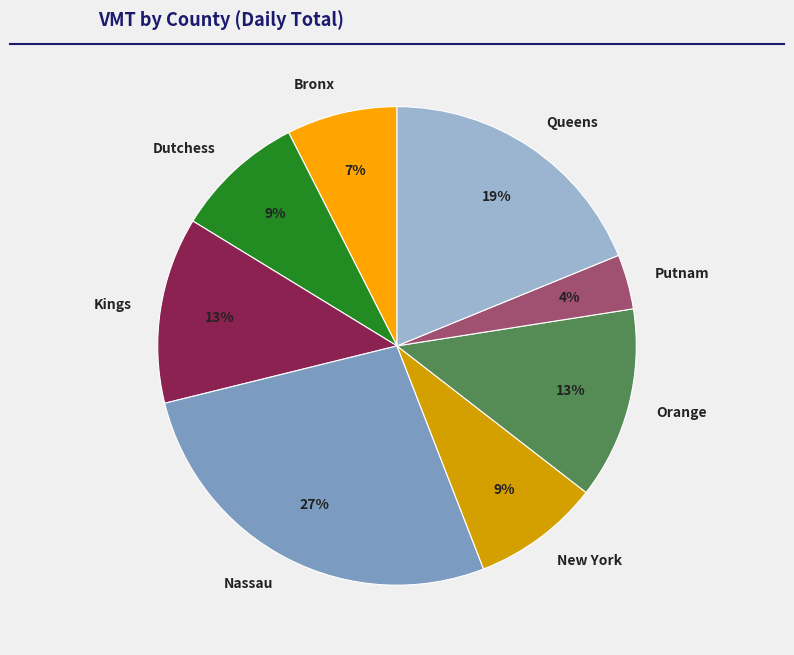

What is the smallest slice in the pie chart?

Putnam